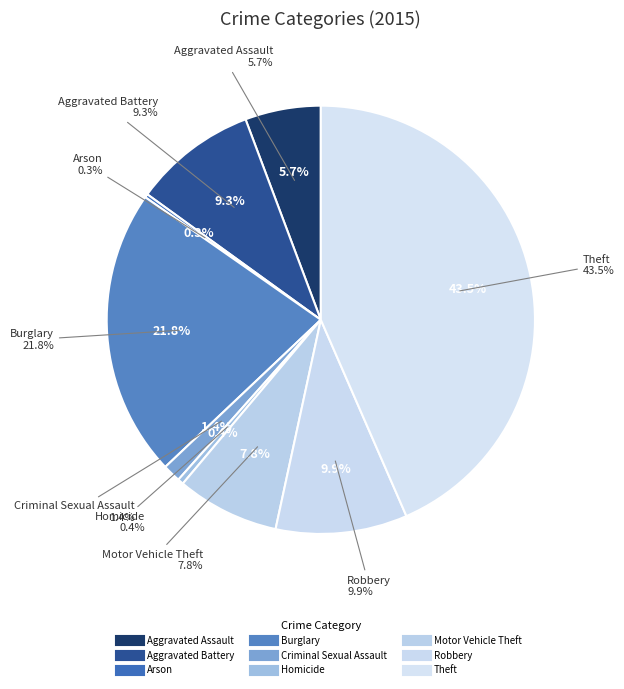

Is there a majority slice in this chart?

No